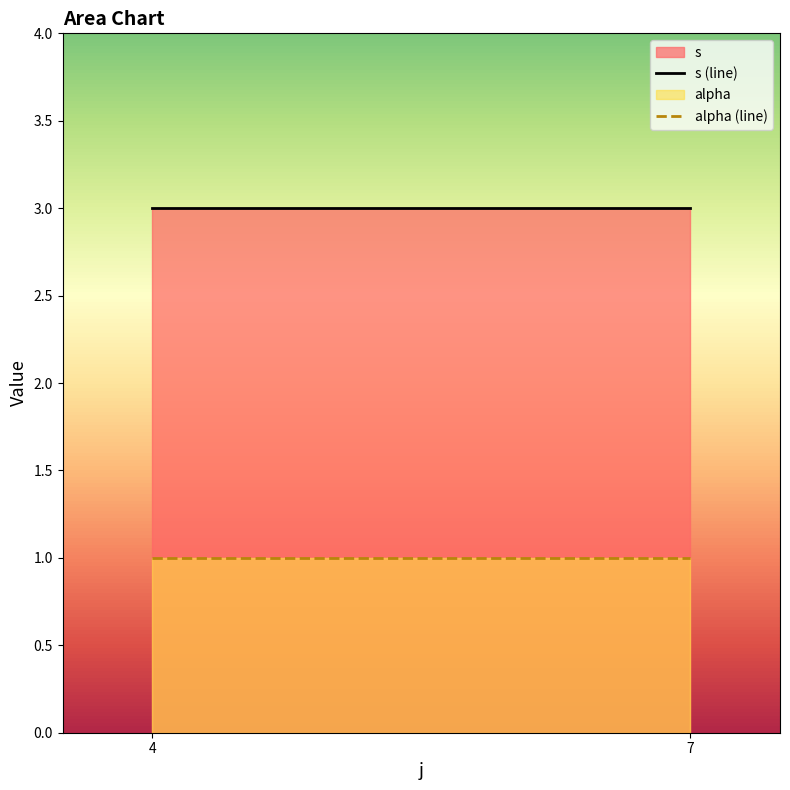

List the labels in order of alpha (line) value, largest first.

4, 7